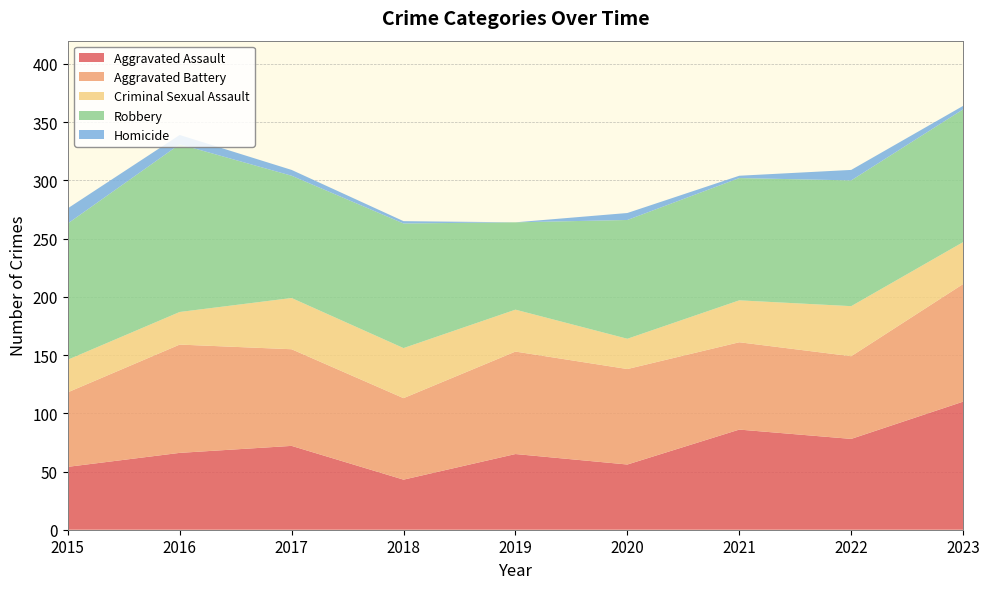

Reading left to right, transcribe all the data shown in this chart.

Aggravated Assault: 54	66	72	43	65	56	86	78	110
Aggravated Battery: 64	93	83	70	88	82	75	71	101
Criminal Sexual Assault: 28	28	44	43	36	26	36	43	36
Robbery: 117	144	105	107	75	102	105	108	114
Homicide: 13	8	5	2	0	6	2	9	3